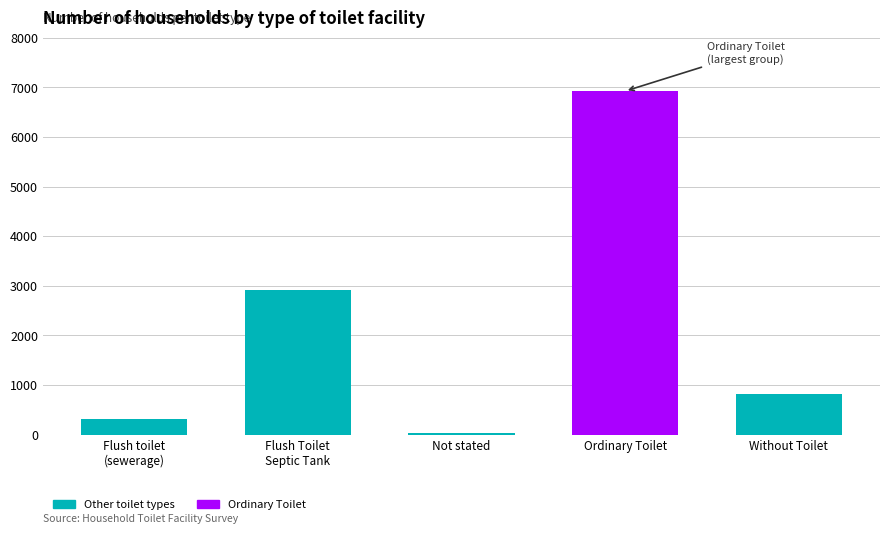

What is the change in value from Flush toilet
(sewerage) to Ordinary Toilet?

+6609